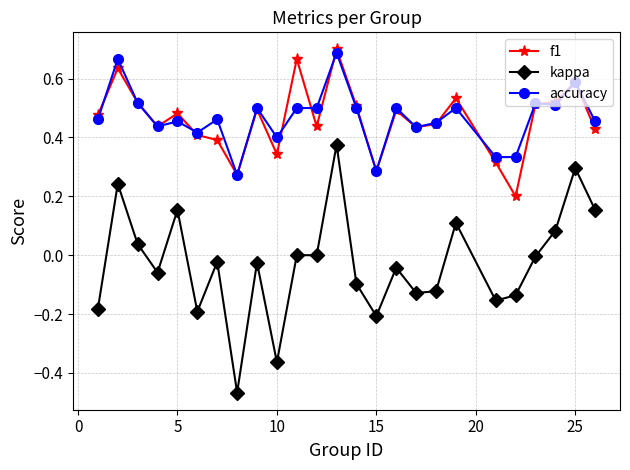

Which series has the widest spread of values?

kappa